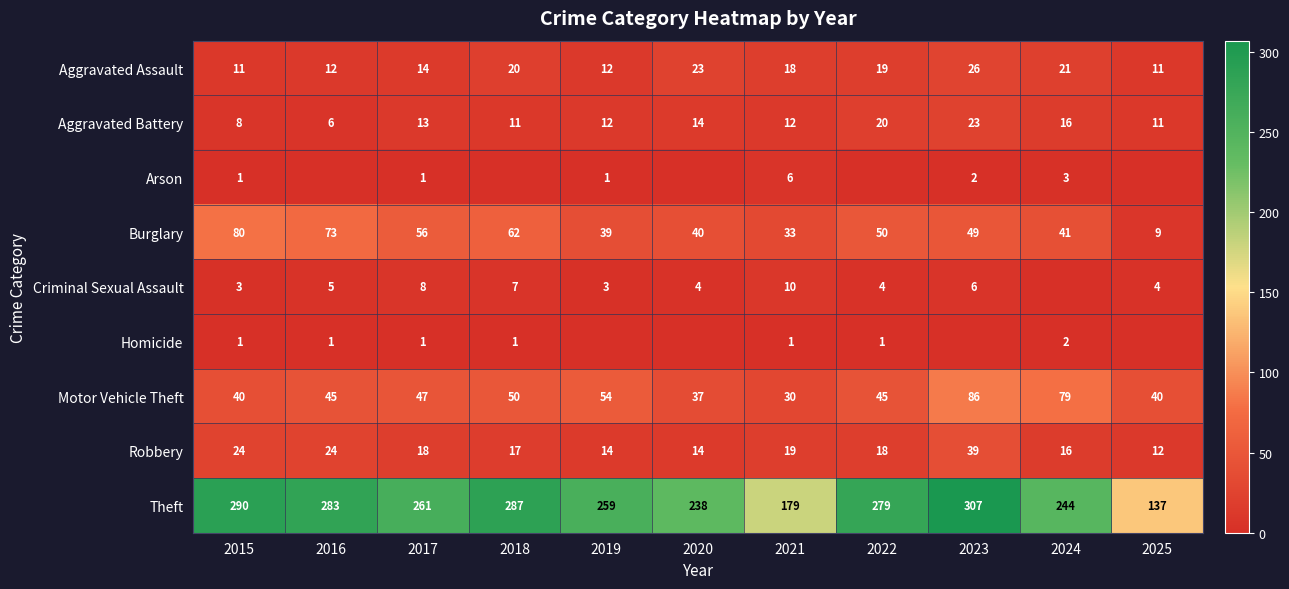

What is the difference between the maximum and minimum values in the Theft series?

170